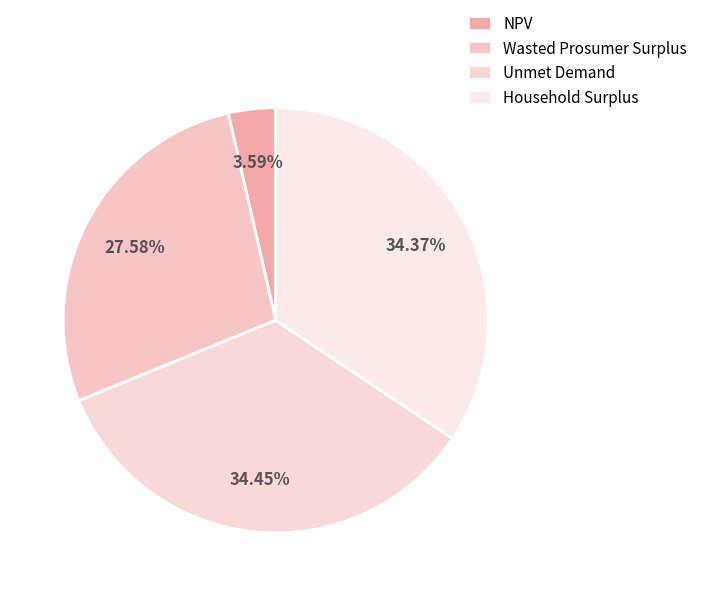

To the nearest percent, what is the difference between the largest and smallest slice percentages?

31%